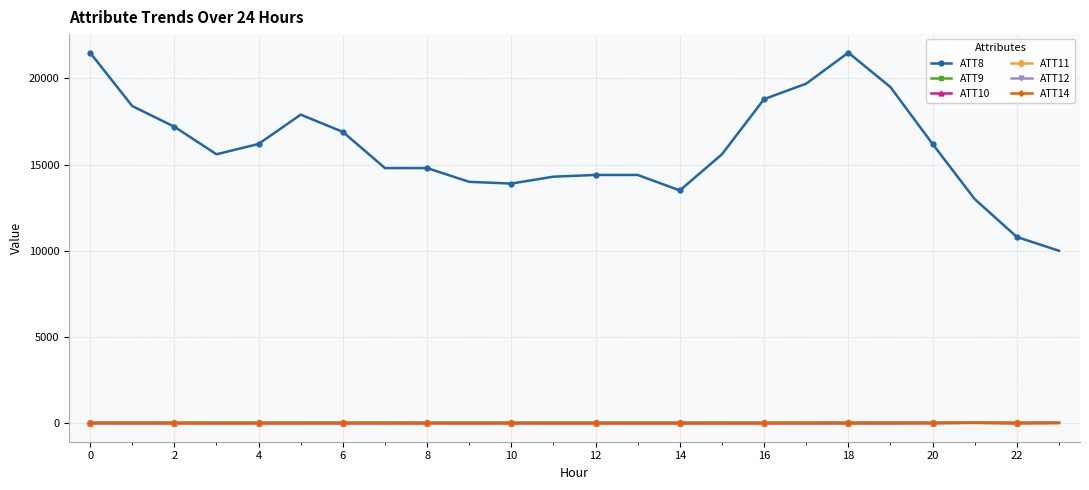

True or false: ATT9 and ATT8 cross at least once.

False